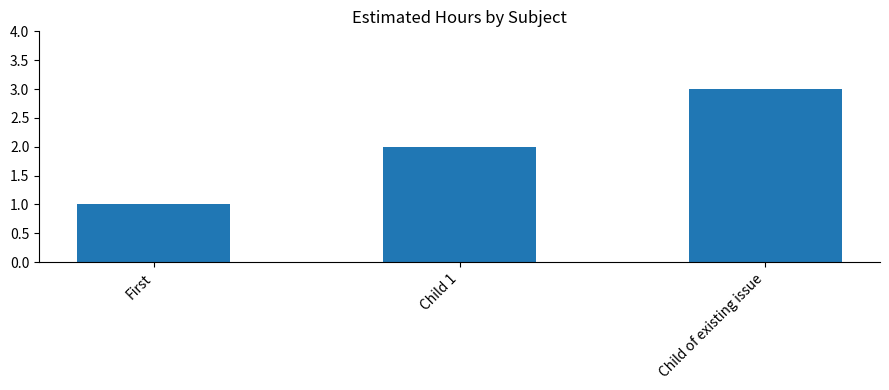

What value does the data have at Child of existing issue?

3